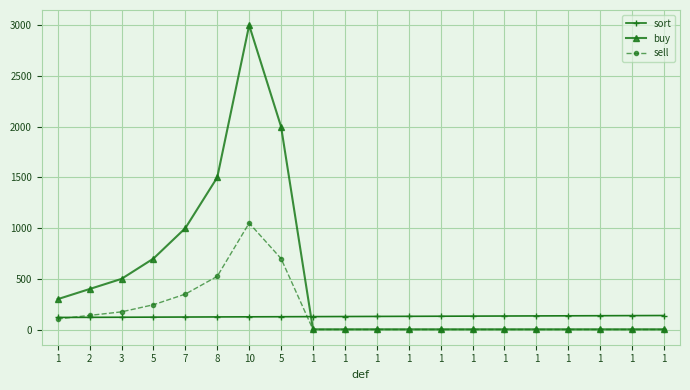

How many distinct data groups are displayed?

3